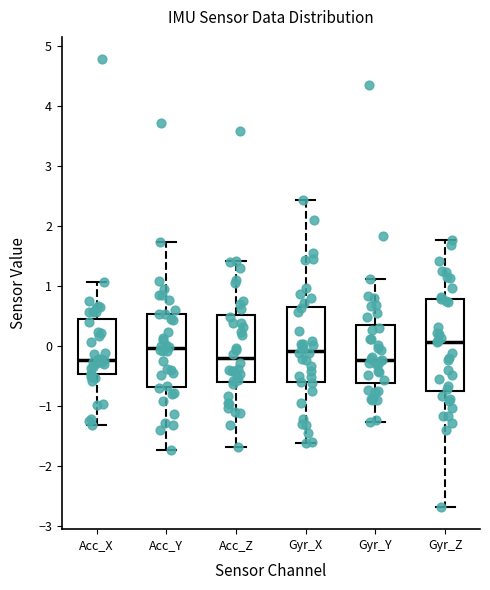

Where does the upper whisker of the box for Gyr_X end on the y-axis? The values are not printed on the chart, so give them approximately, as read against the axis.

2.4